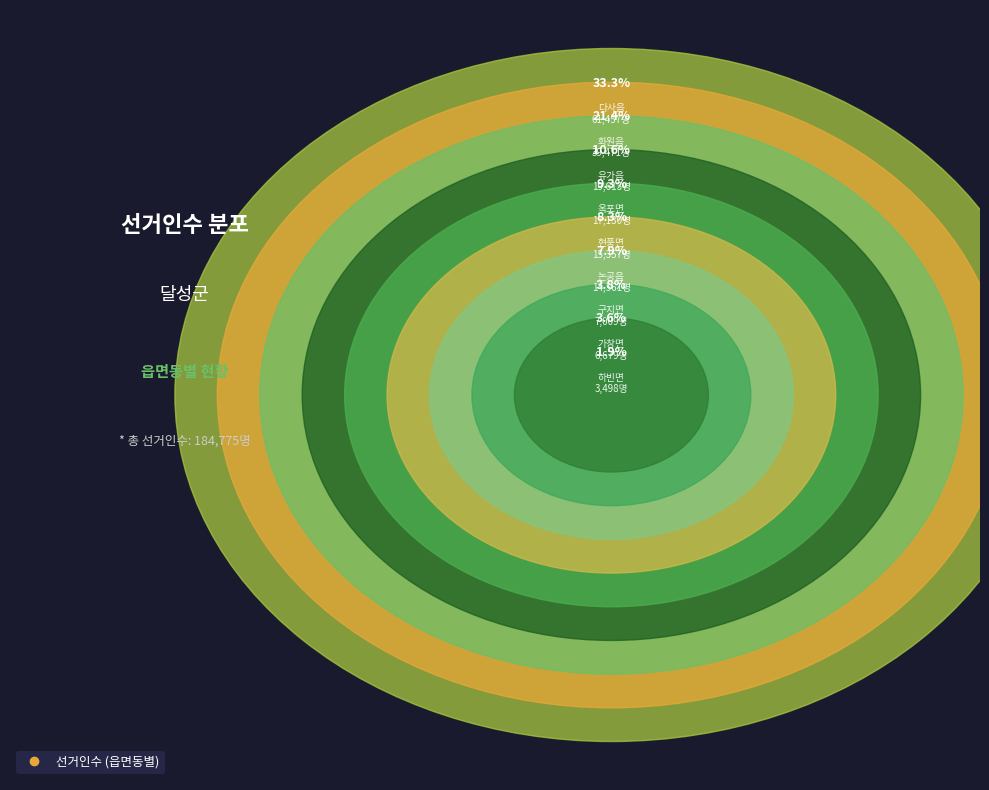

What is the largest slice in the pie chart?

다사읍